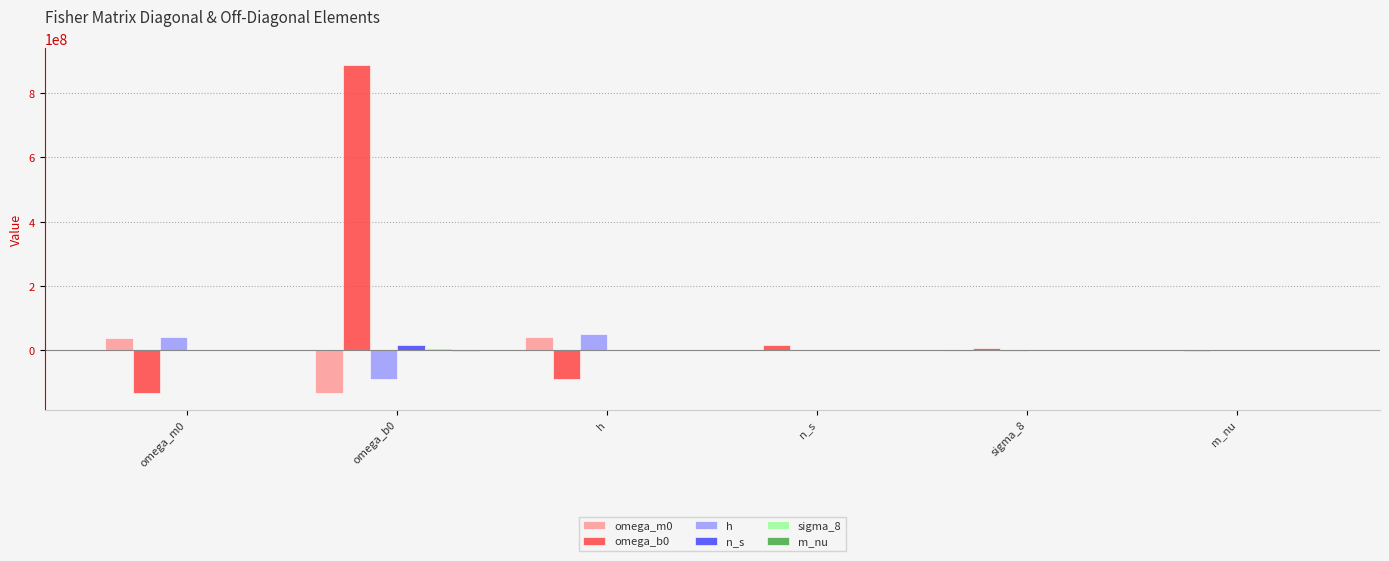

Which label corresponds to the largest value in the chart?

omega_b0